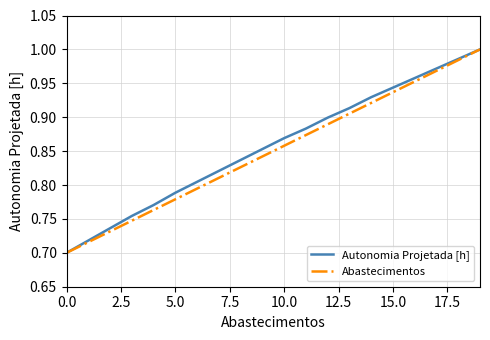

What are all the series names shown in the legend?

Autonomia Projetada [h], Abastecimentos